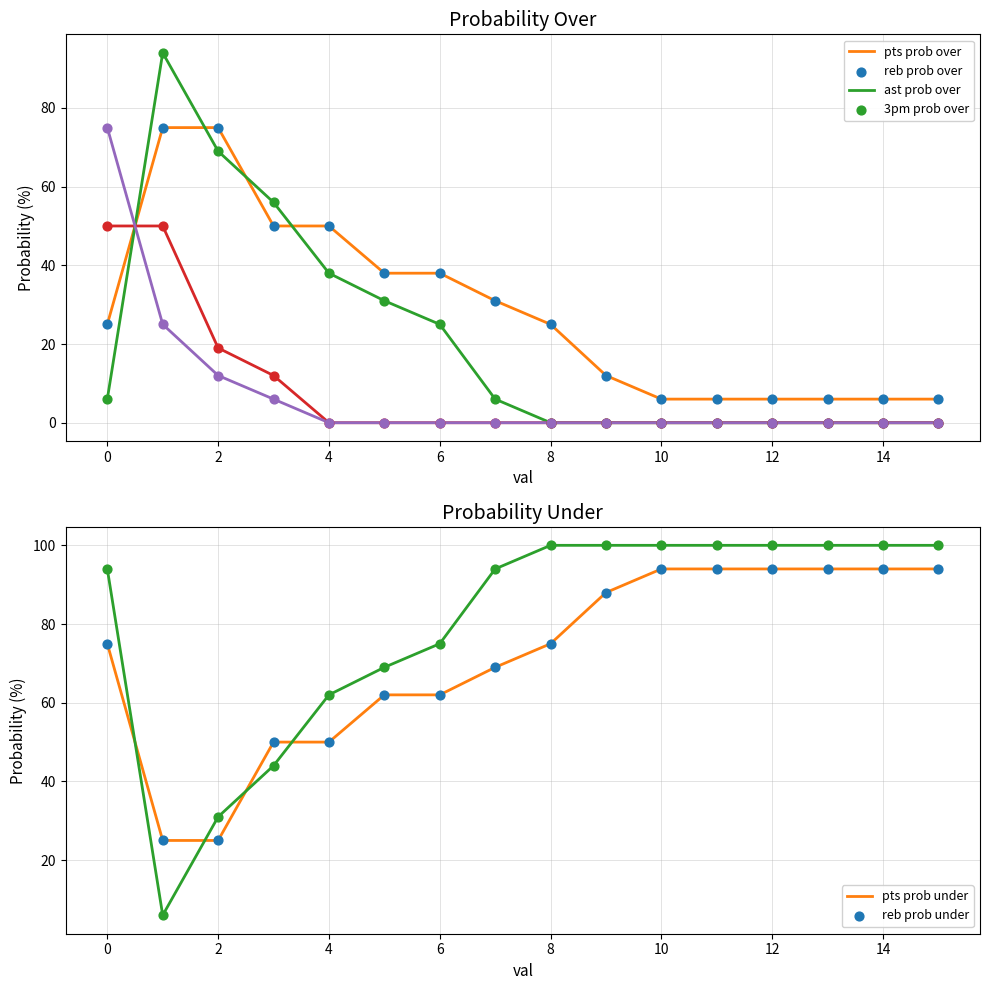

Is the value of 3pm prob over at 14 greater than the value of reb prob under at 6?

No